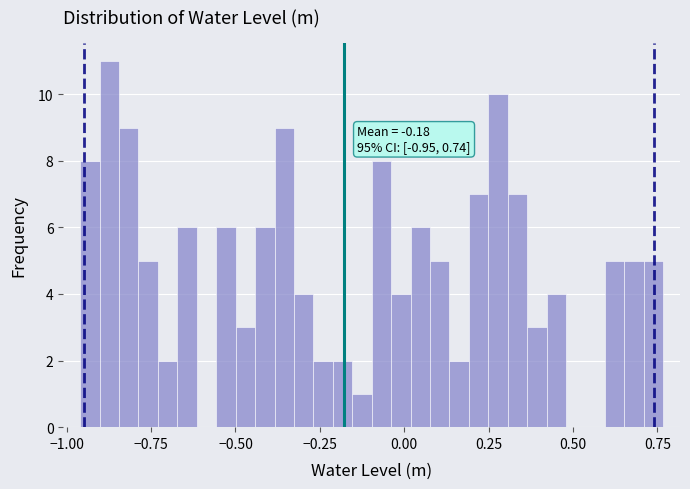

Read against the x-axis, roughly where is the centre of the tallest bar?

-0.85